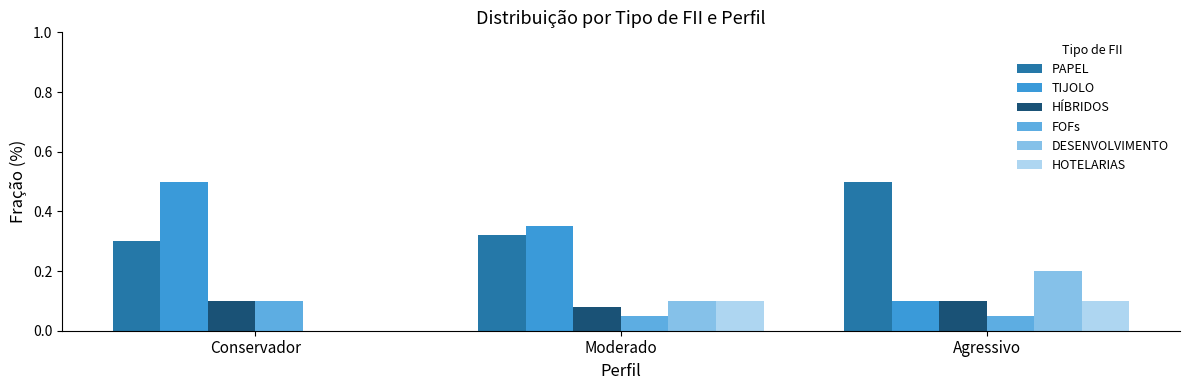

Which series has the largest total across all categories?

PAPEL